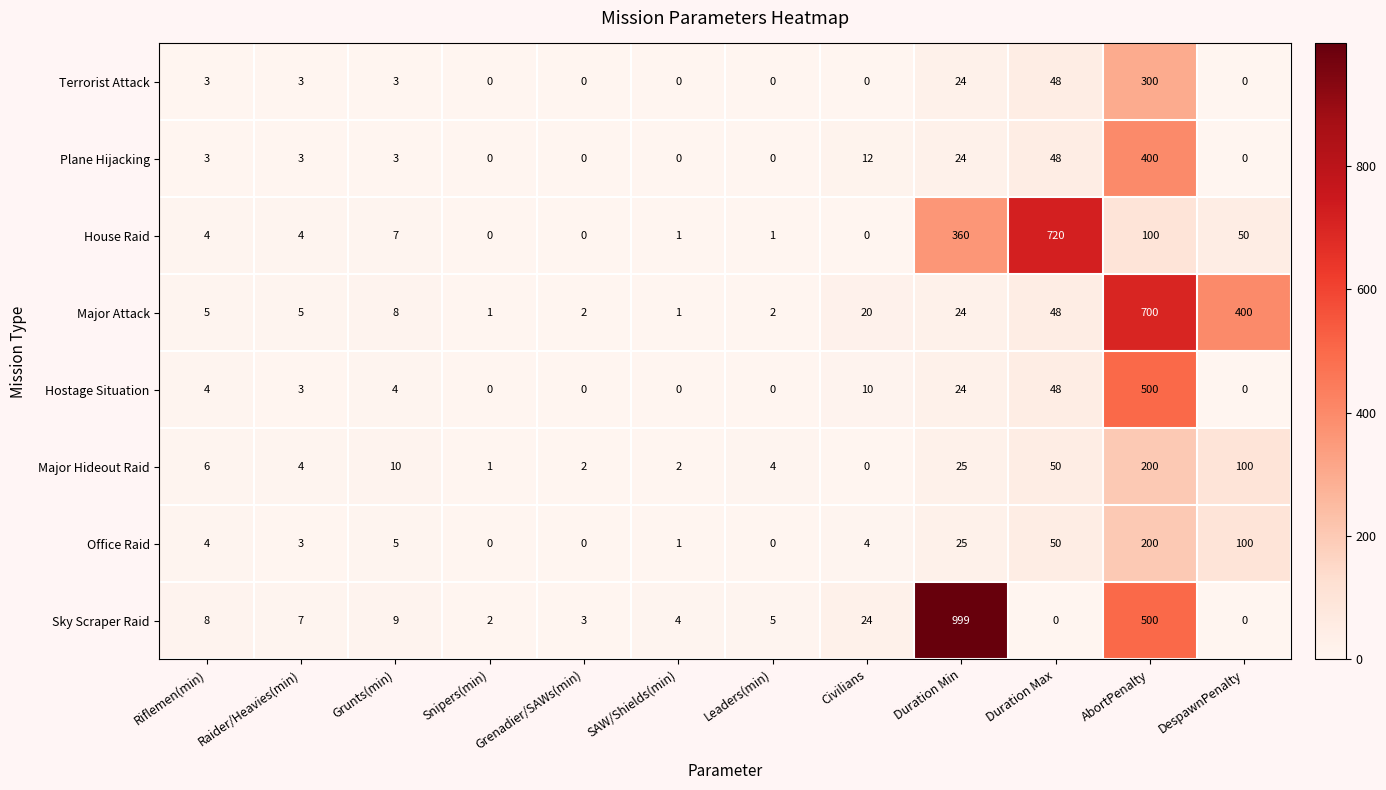

At which label does Plane Hijacking reach its peak?

AbortPenalty